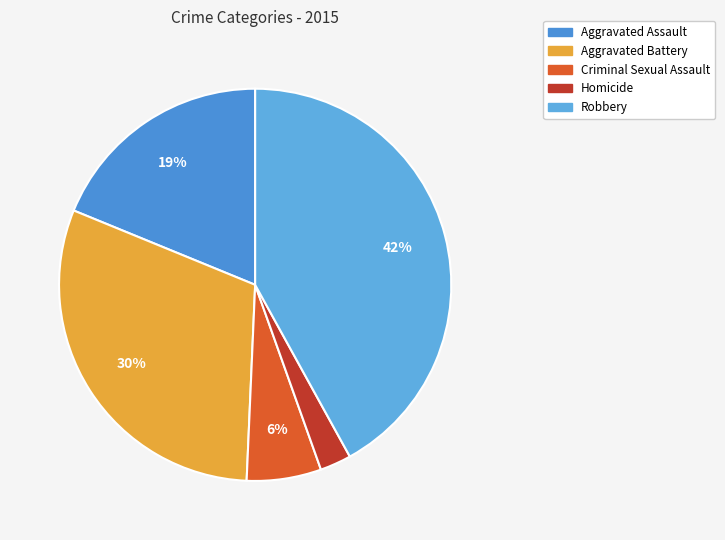

Is it true that Aggravated Assault is 19% of the pie?

True